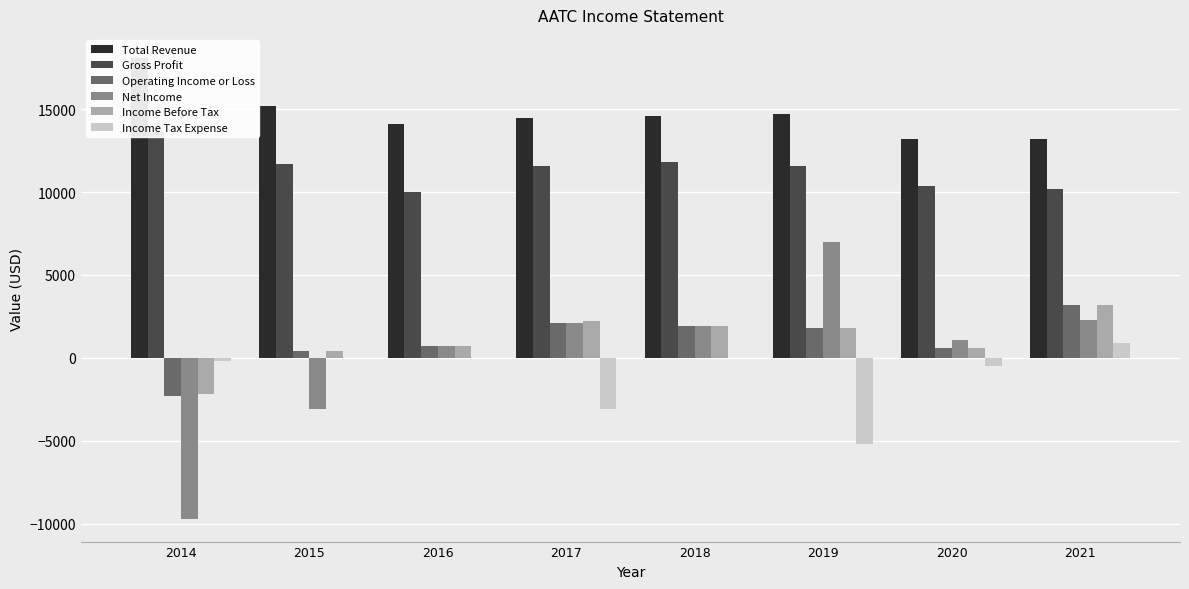

How many bars are there in total?

48